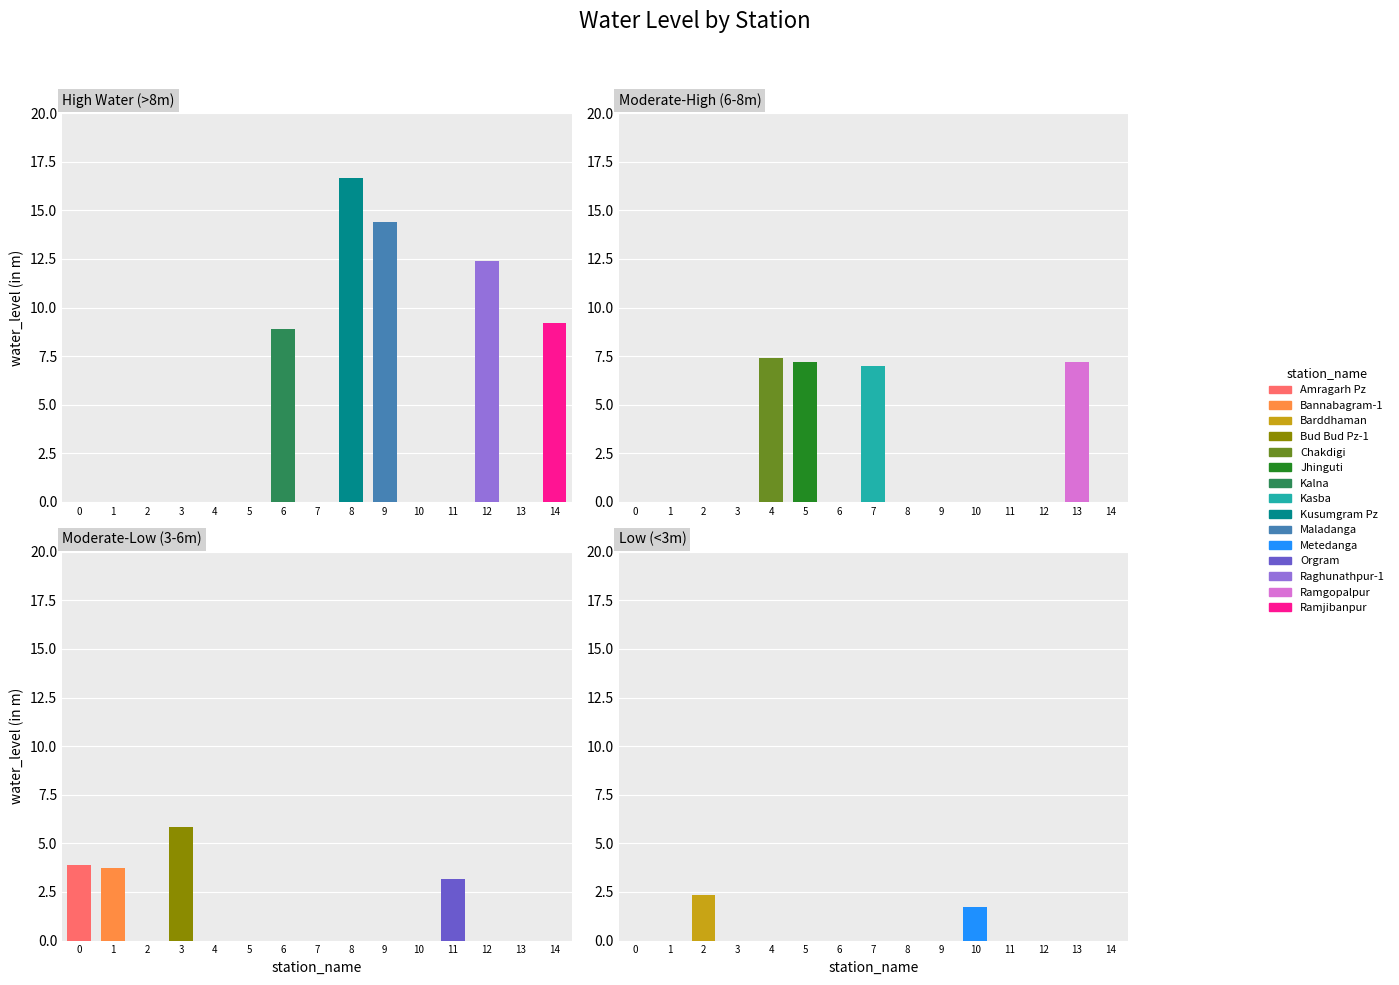

Where does the data first go above 7?

Chakdigi